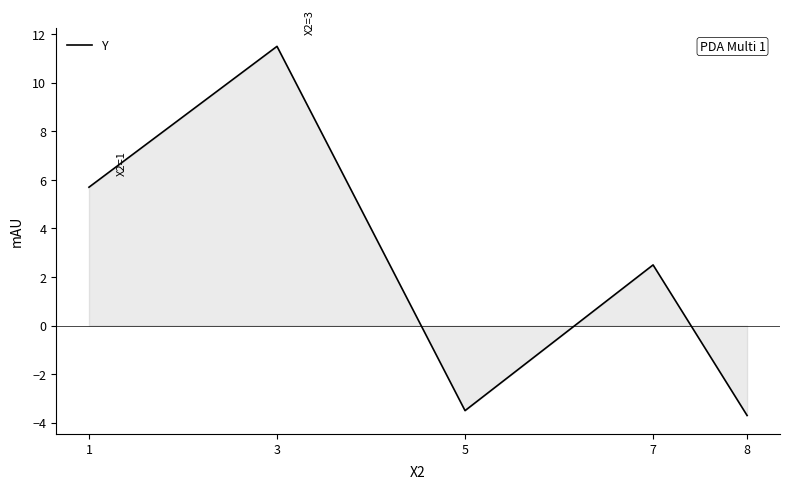

Where is the first local minimum?

5